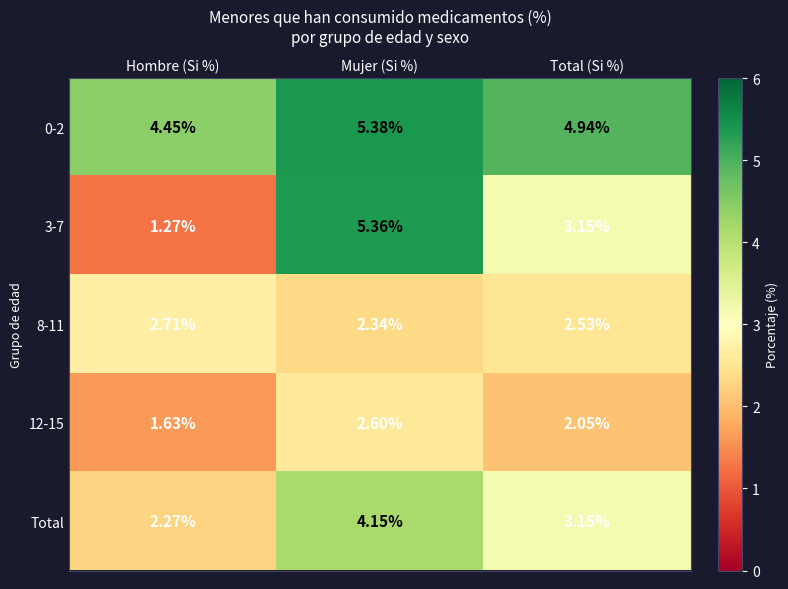

At which label does 12-15 first exceed 2?

Mujer (Si %)